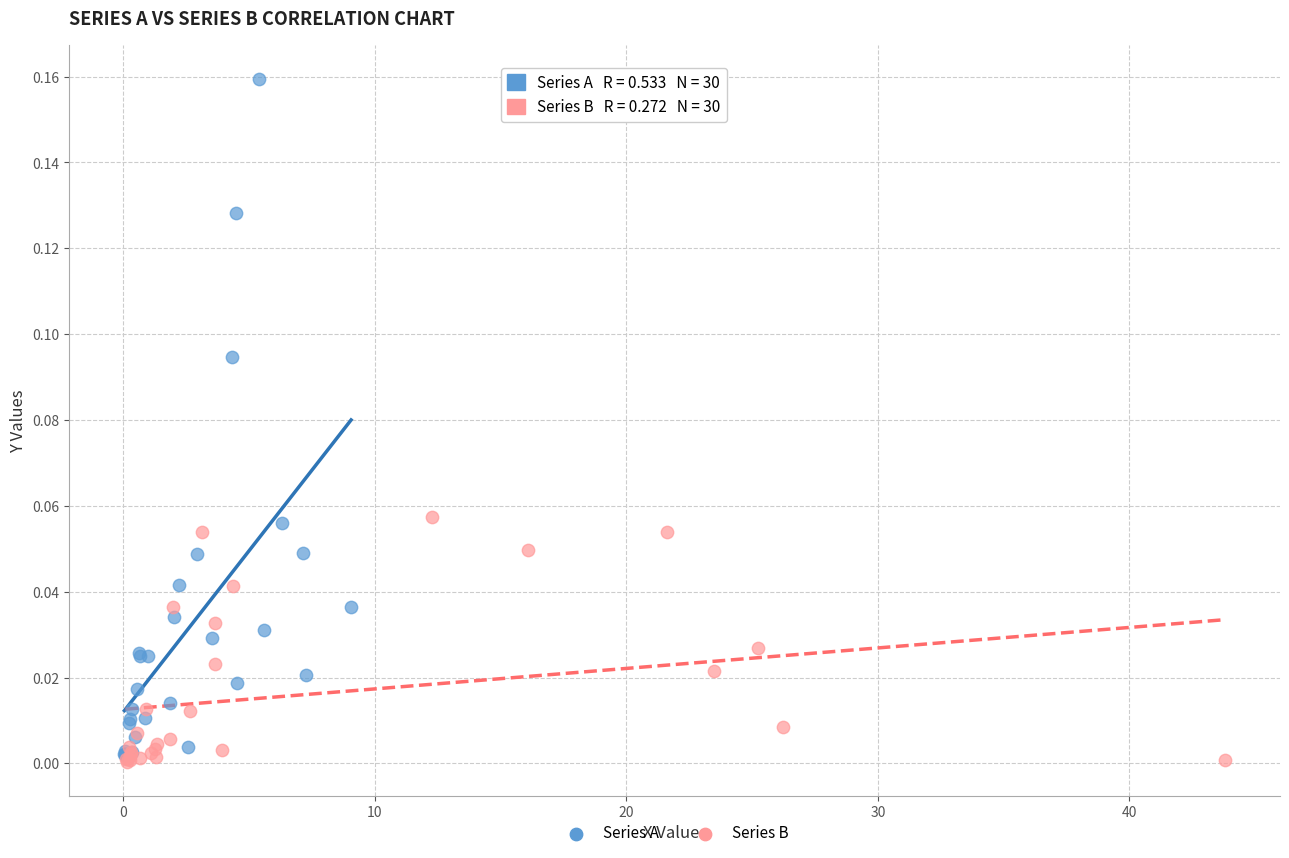

Which series has the widest spread of Y values?

Series A